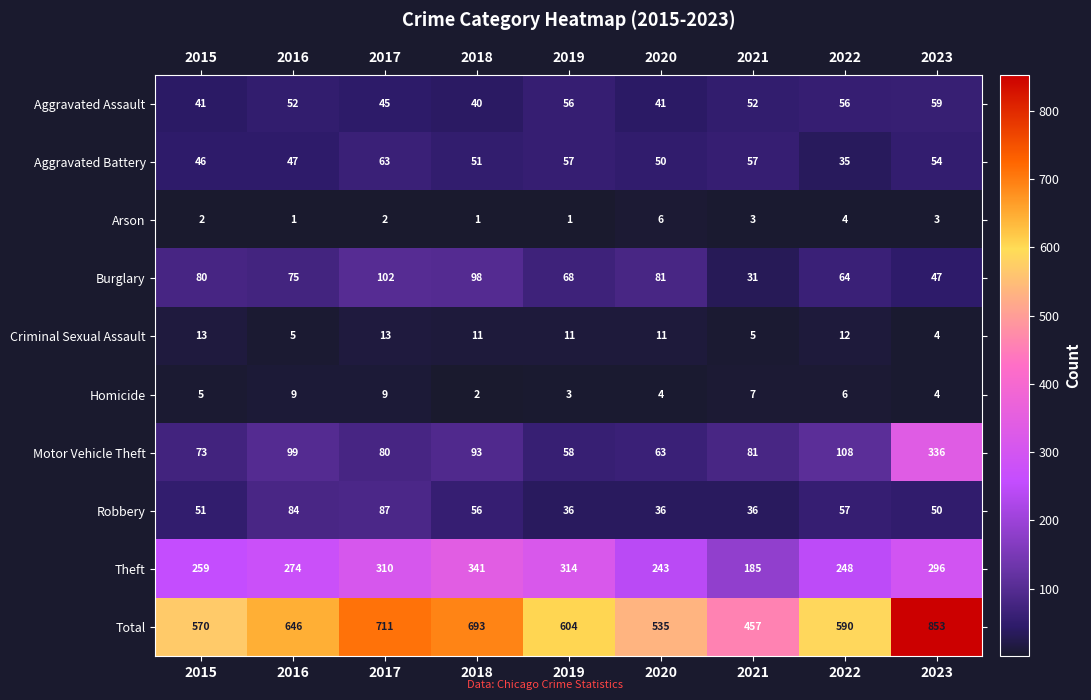

How many data points in Robbery are less than 51?

4